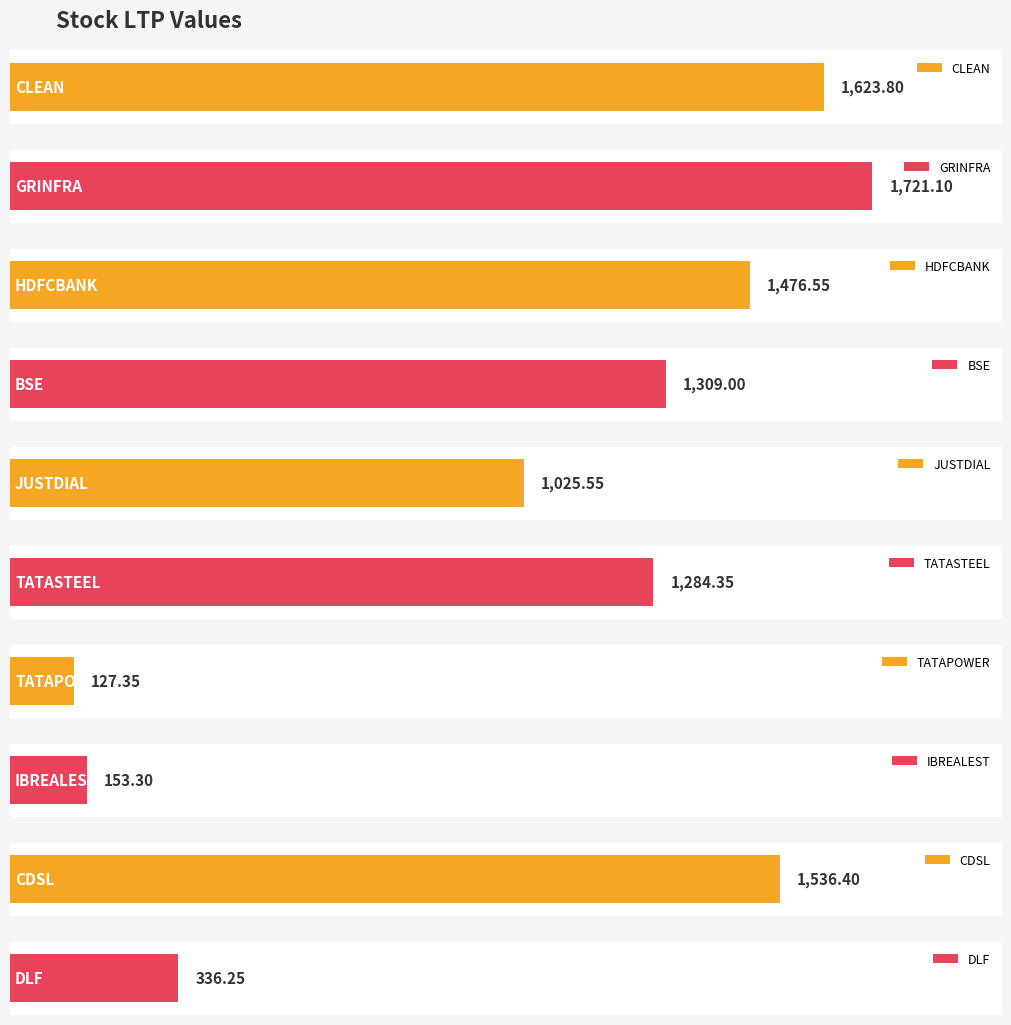

At which label does the data first exceed 1309?

CLEAN